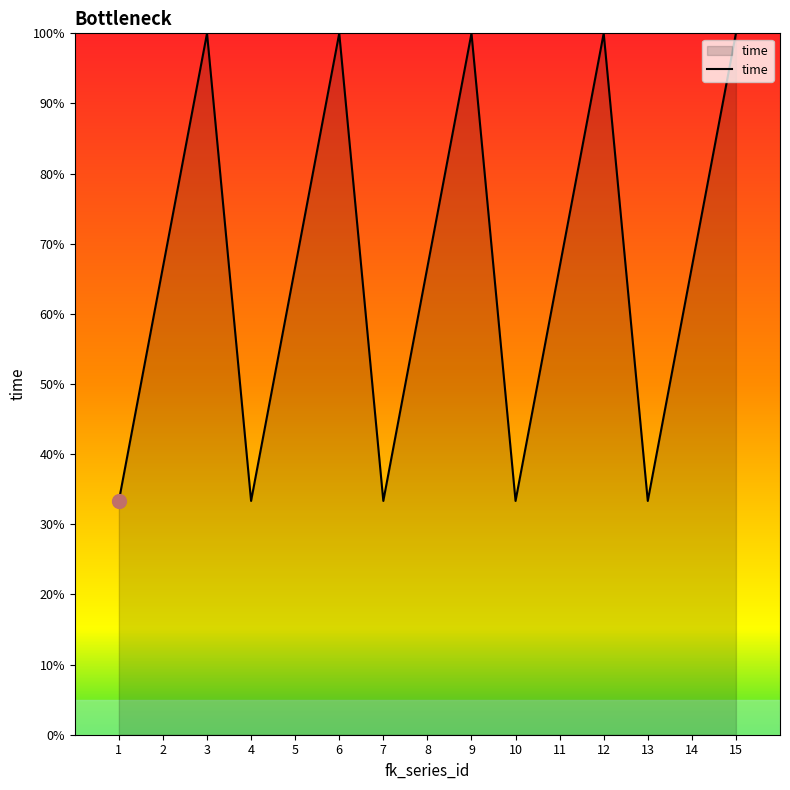

Does the chart display data point markers on the line(s)?

No